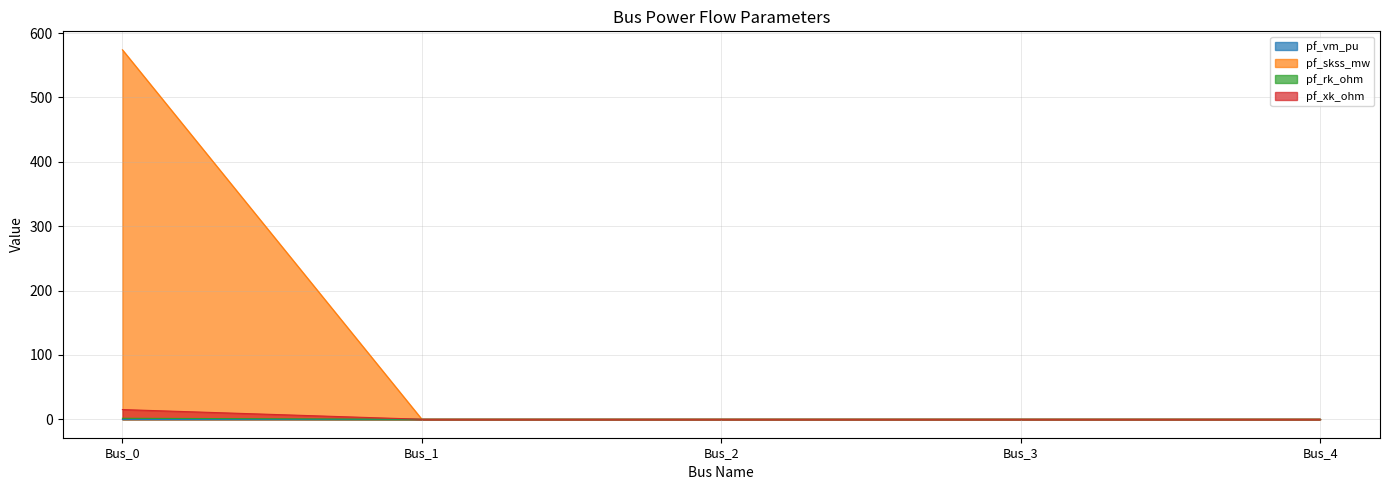

Which category has the highest value in the pf_xk_ohm series?

Bus_0